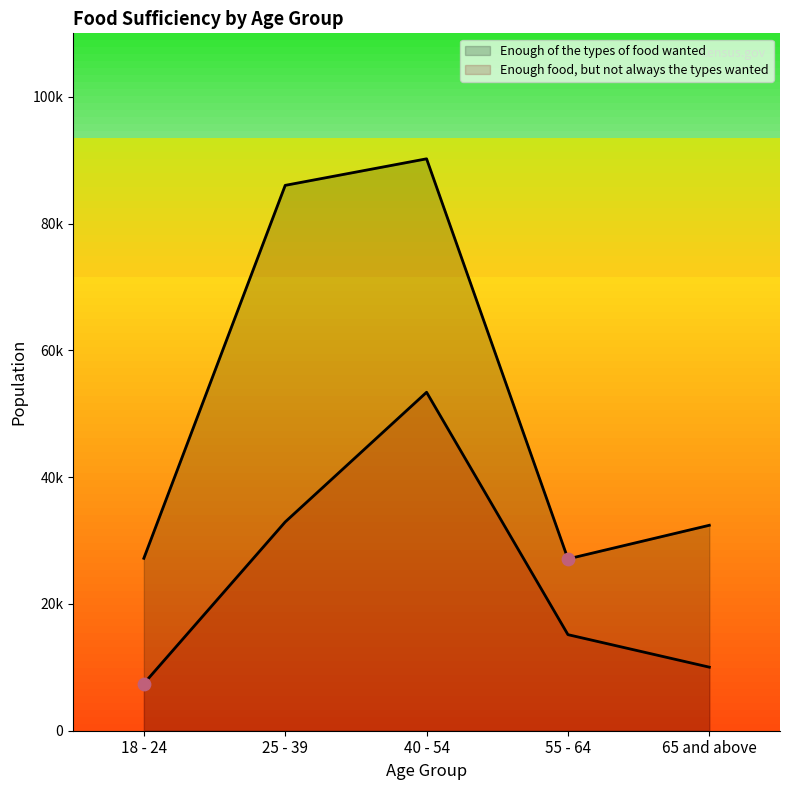

Is the value of Enough food, but not always the types wanted at 18 - 24 greater than the value of Enough of the types of food wanted at 18 - 24?

No